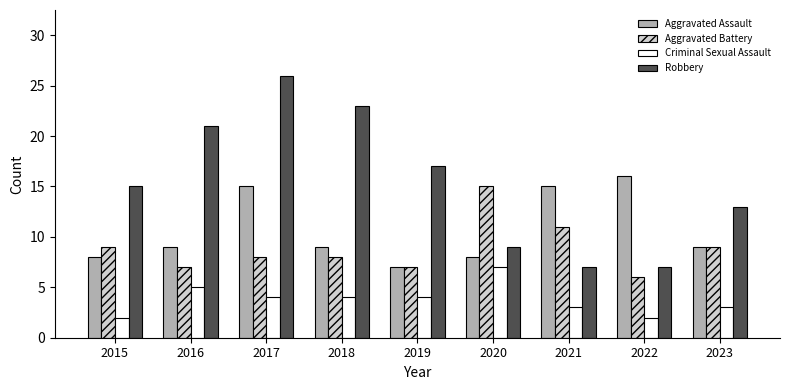

What is the sum of all Aggravated Assault values?

96